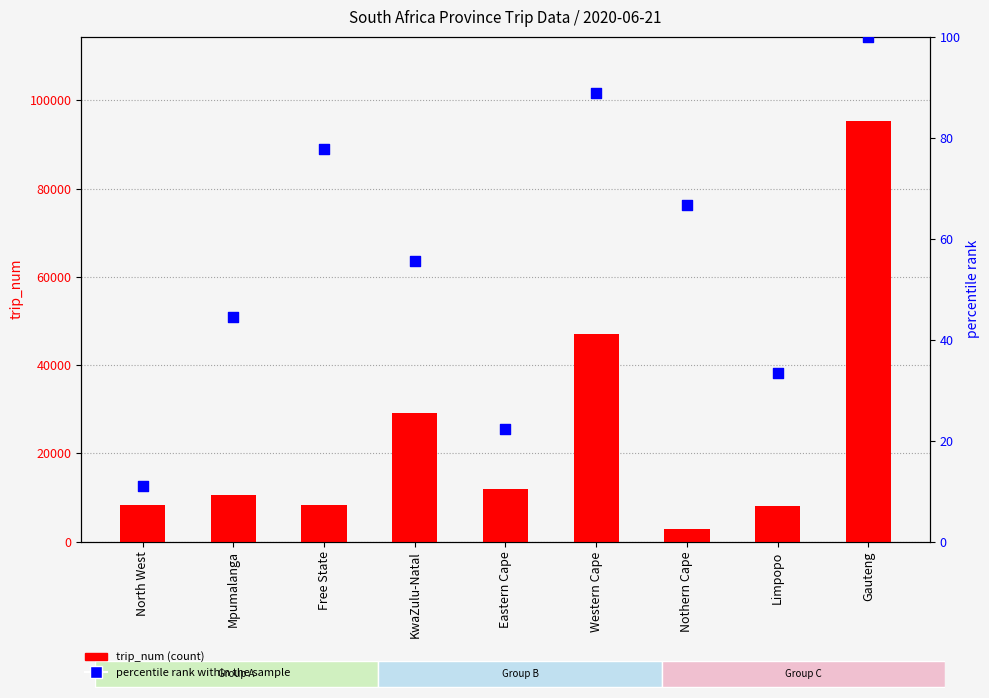

Which series contains the highest Y value?

trip_num